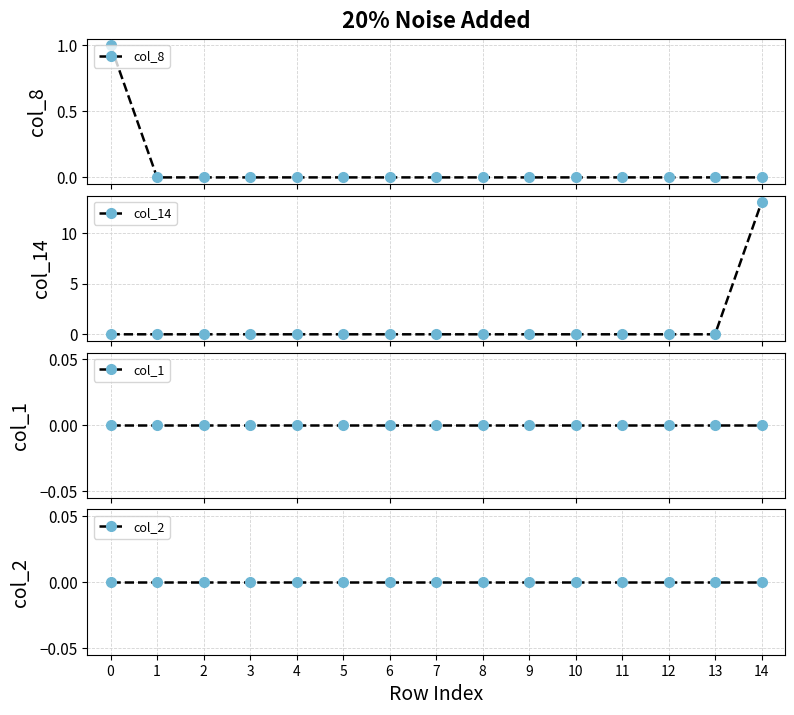

Does the chart display data point markers on the line(s)?

Yes